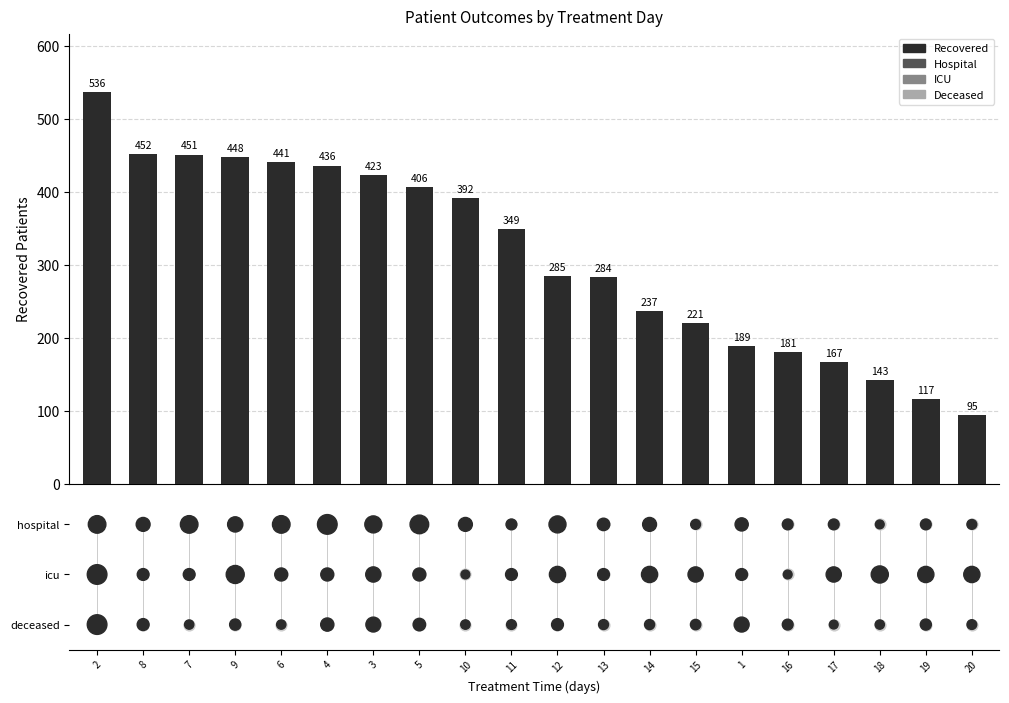

Which series has the widest spread of Y values?

recovered_patients